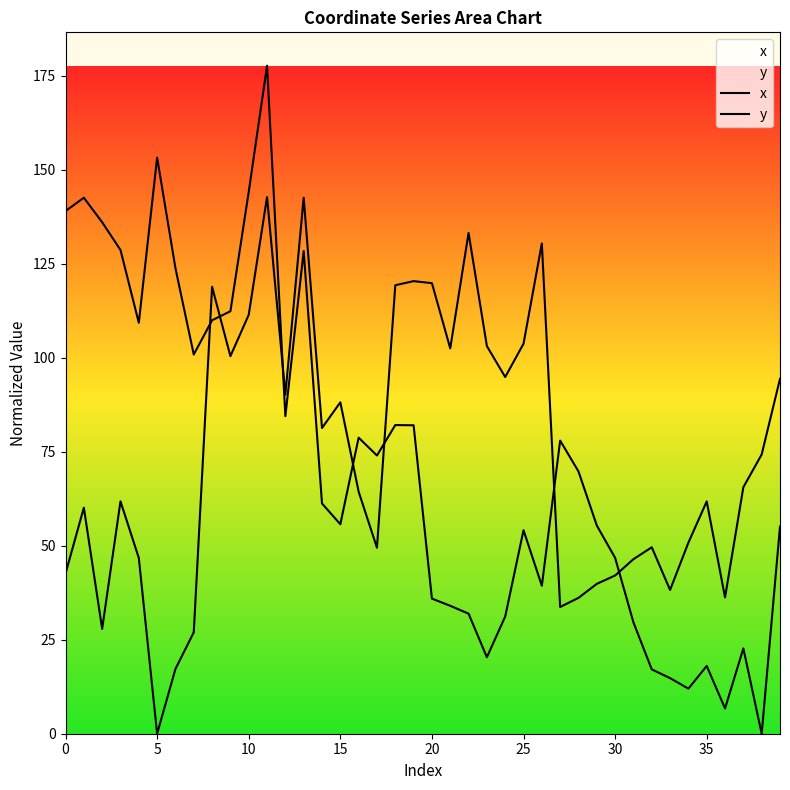

What is the greatest value displayed?

177.6